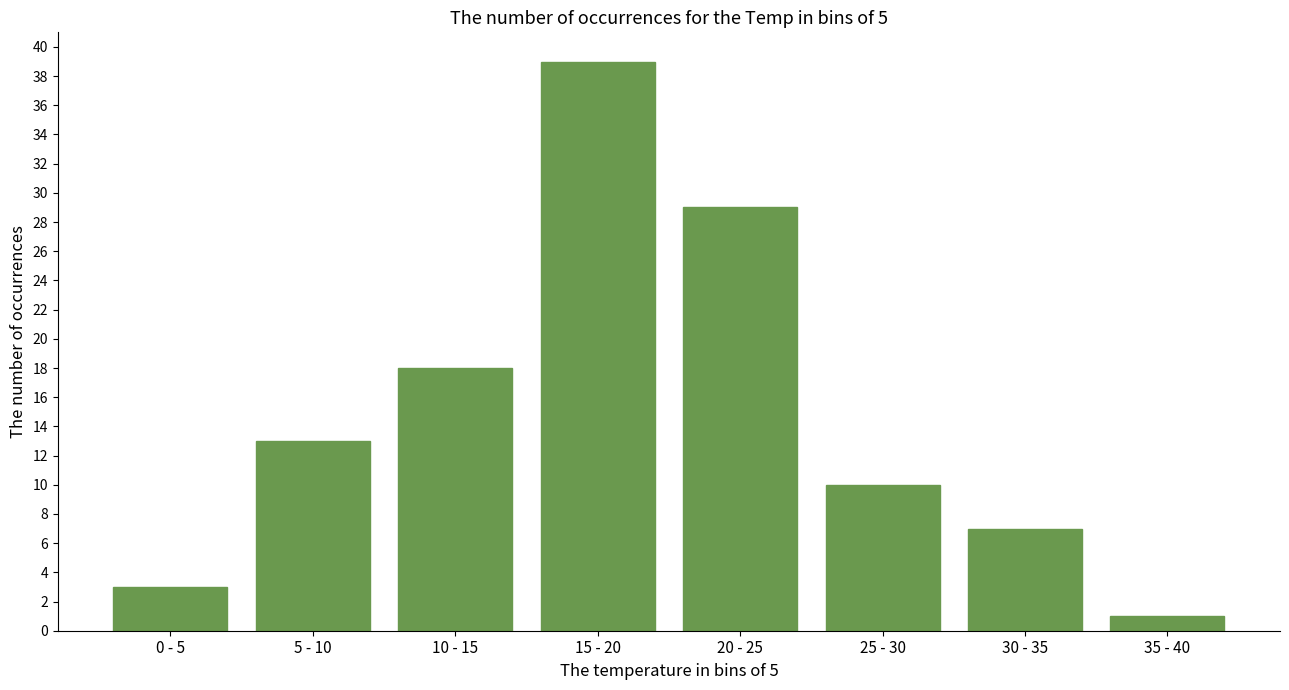

Reading left to right, list all the values displayed in this chart.

0 - 5=3	5 - 10=13	10 - 15=18	15 - 20=39	20 - 25=29	25 - 30=10	30 - 35=7	35 - 40=1